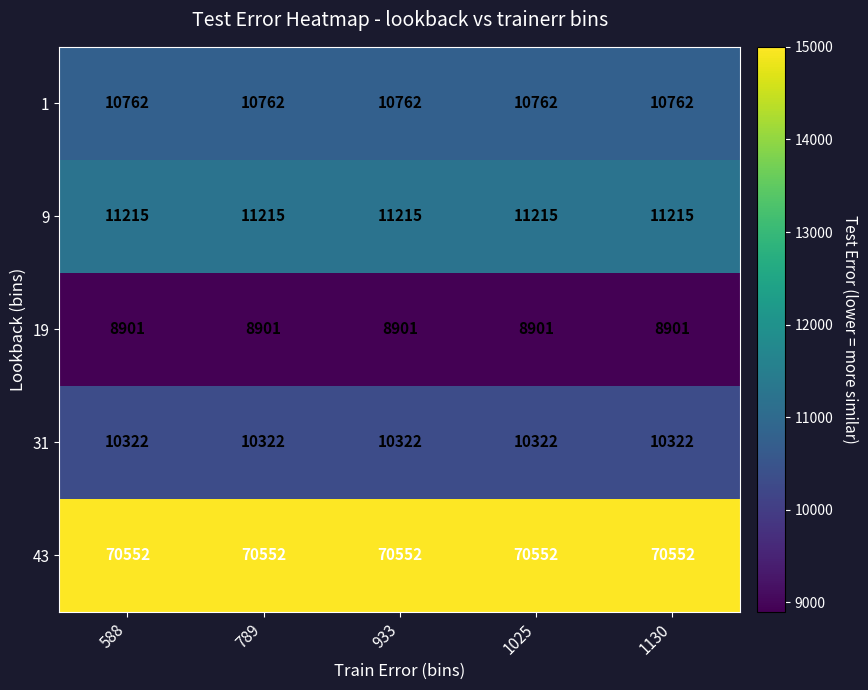

What is the minimum value for 1?

10762